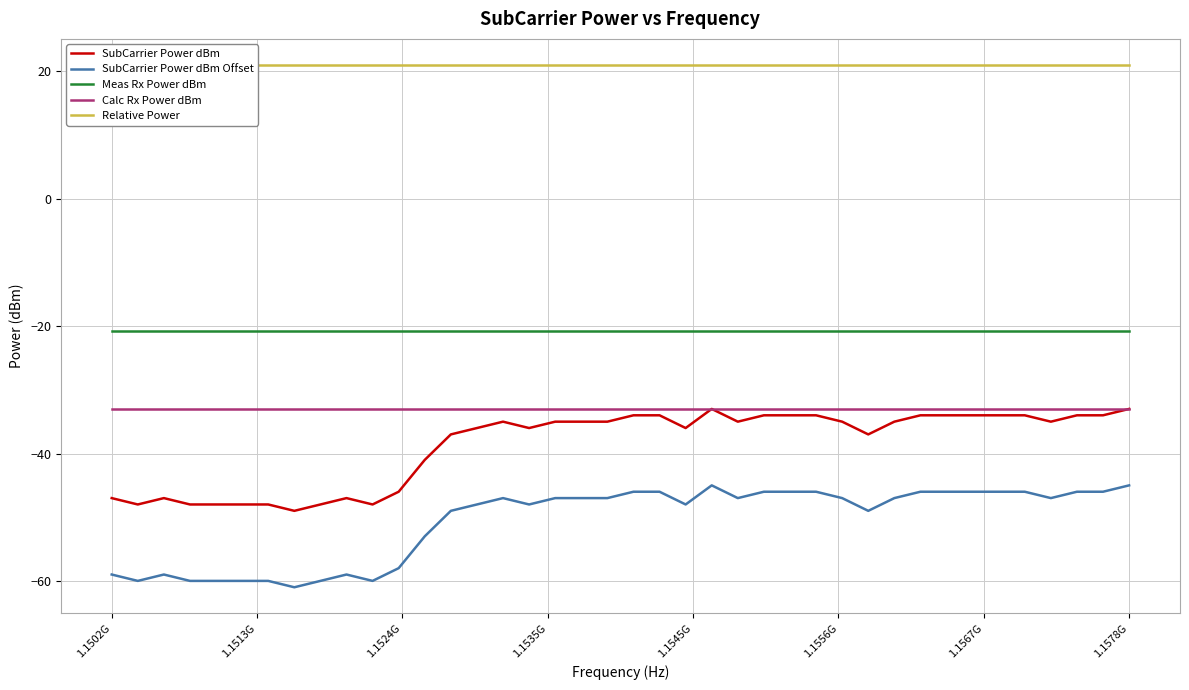

What is the maximum value for SubCarrier Power dBm?

-33.0